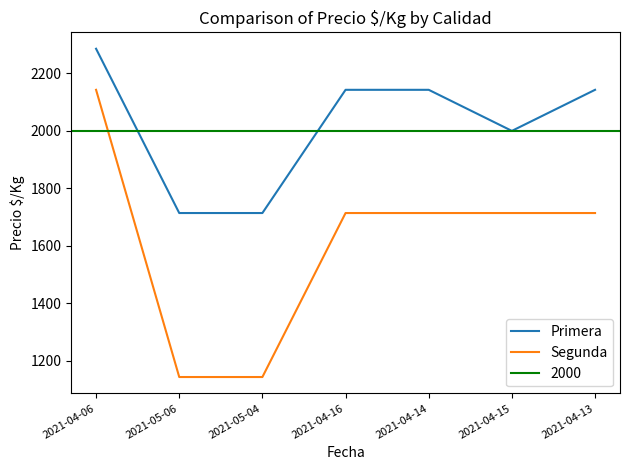

True or false: Segunda and Primera cross at least once.

False